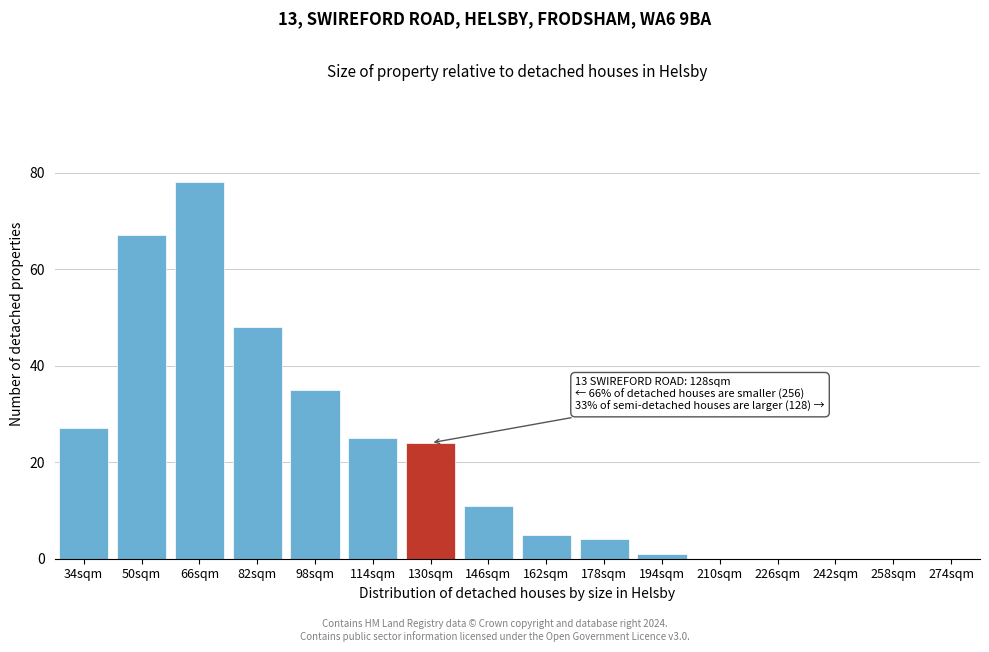

Reading left to right, list all the values displayed in this chart.

34sqm=27	50sqm=67	66sqm=78	82sqm=48	98sqm=35	114sqm=25	130sqm=24	146sqm=11	162sqm=5	178sqm=4	194sqm=1	210sqm=0	226sqm=0	242sqm=0	258sqm=0	274sqm=0